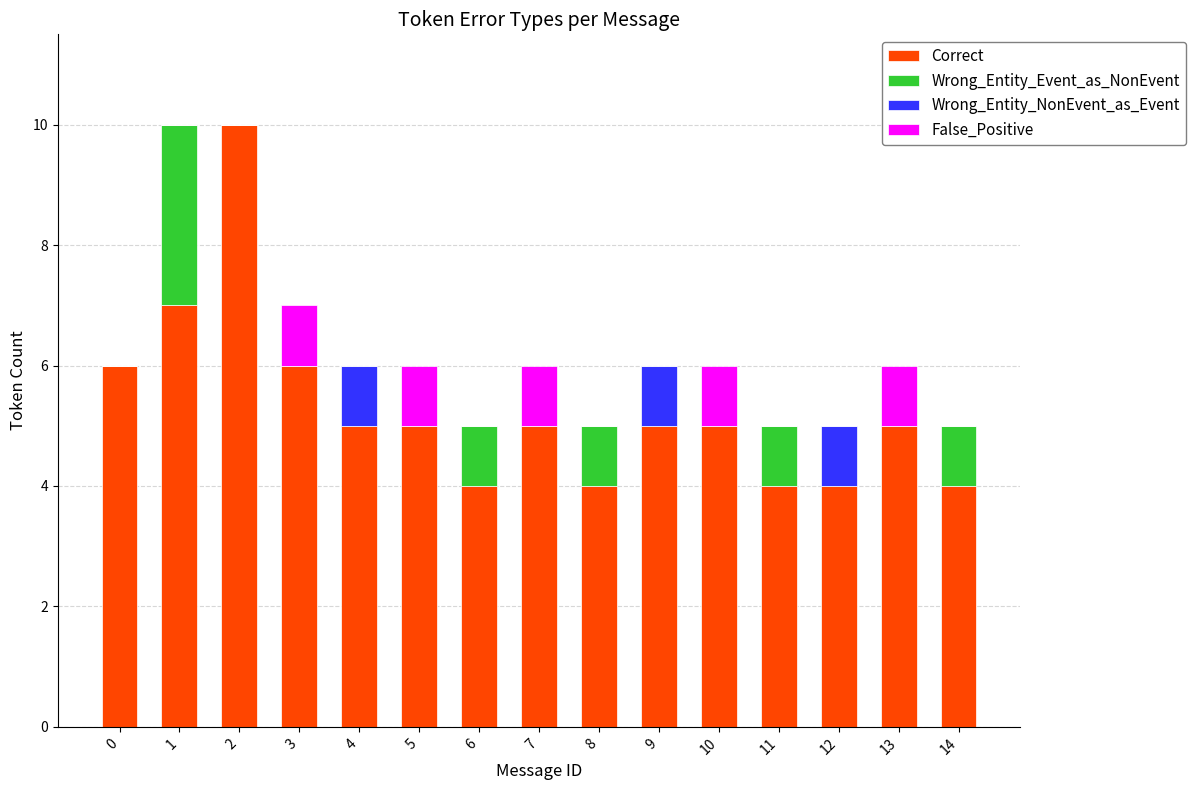

Does the chart contain stacked bars?

Yes